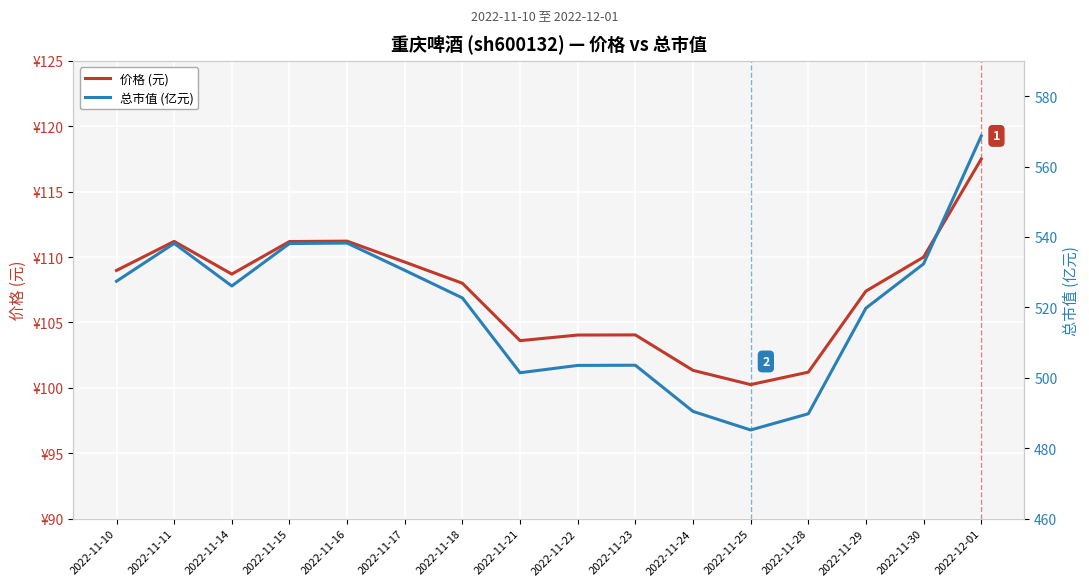

At which category does 价格 (元) reach its first local valley?

2022-11-14